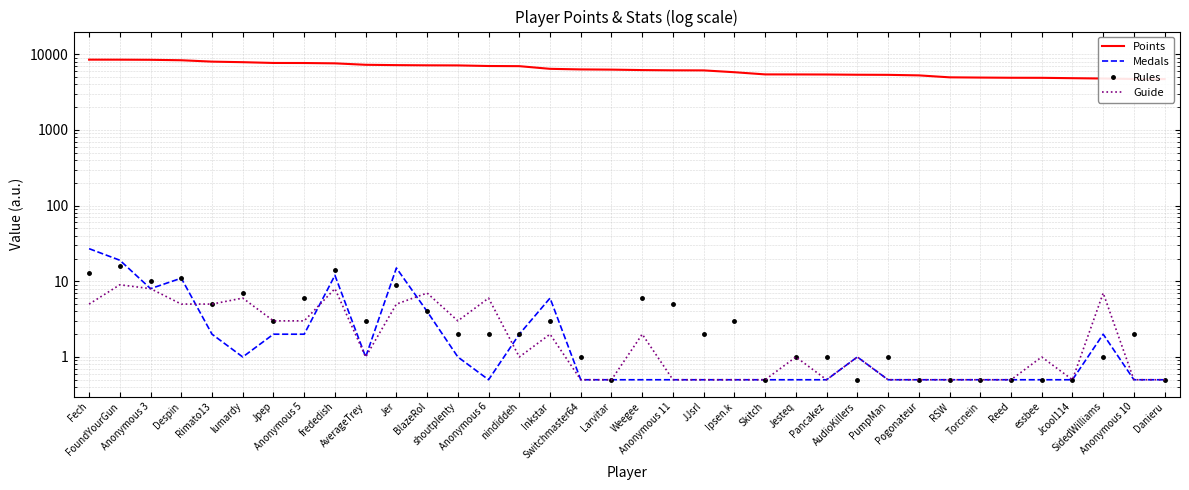

How many interior local peaks does the Medals series have?

6